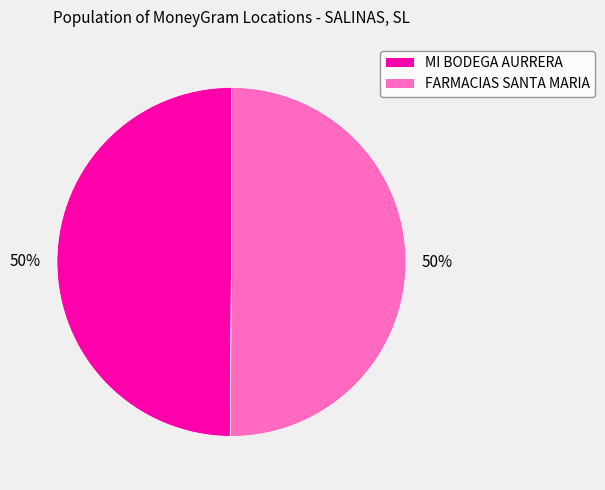

To the nearest percent, what portion does MI BODEGA AURRERA represent?

50%